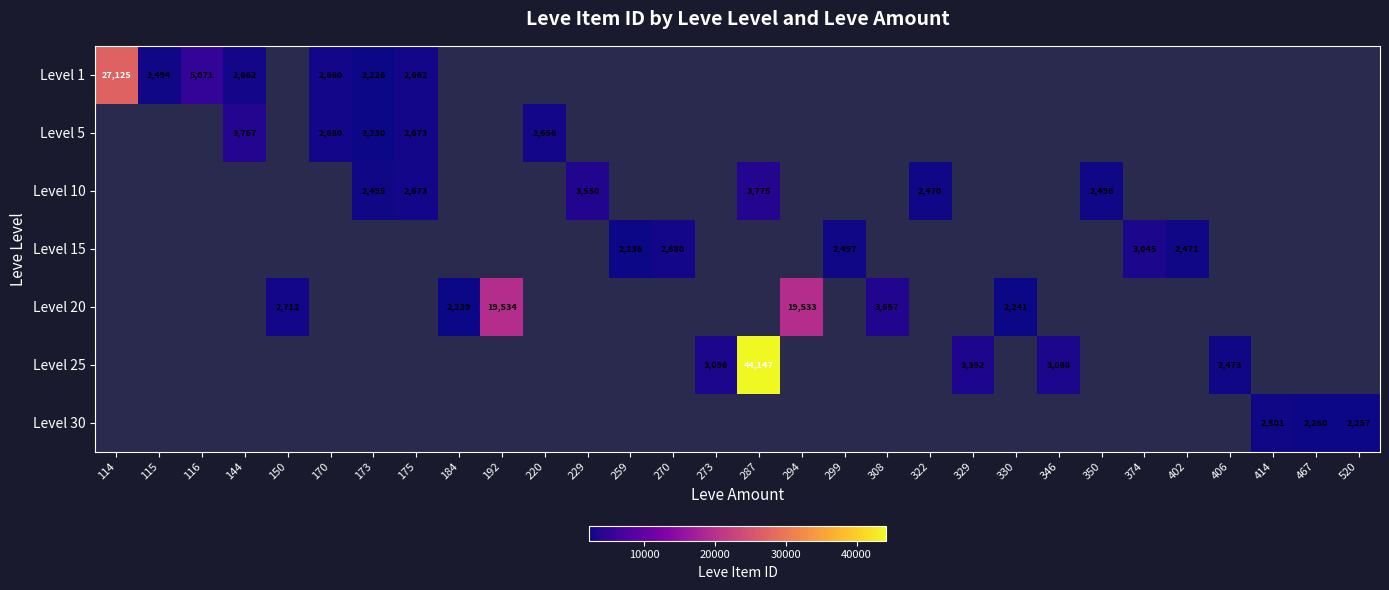

At how many categories does at least one series exceed 42227?

1